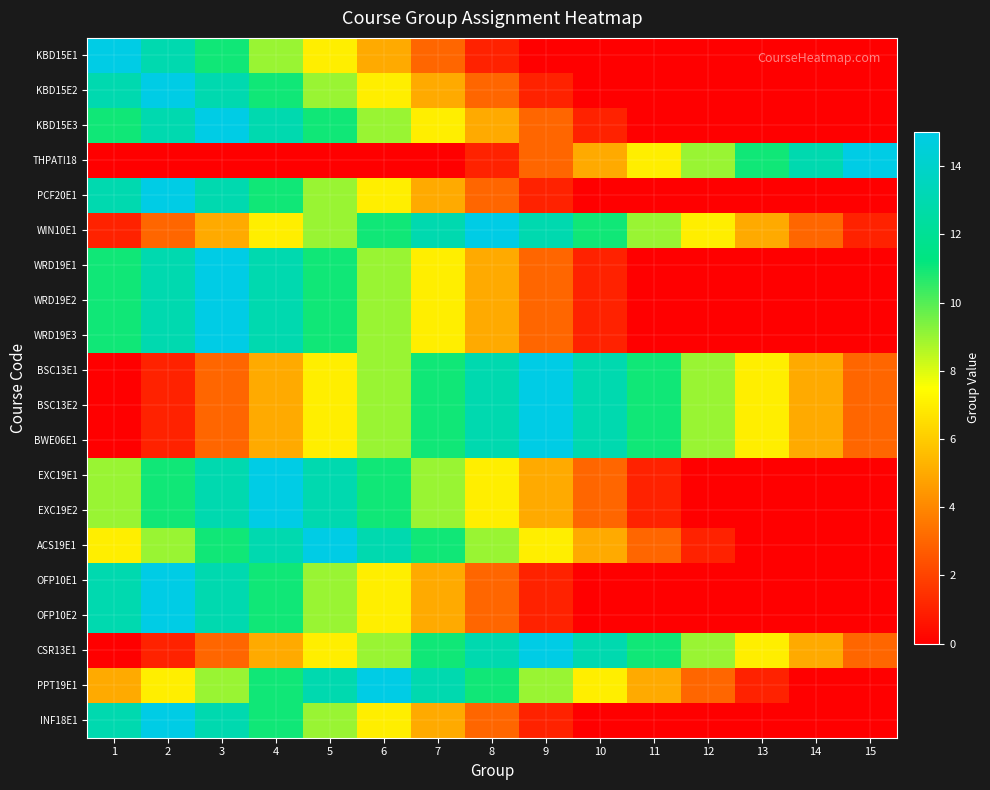

What is the spread (max minus min) of values at 10?

13